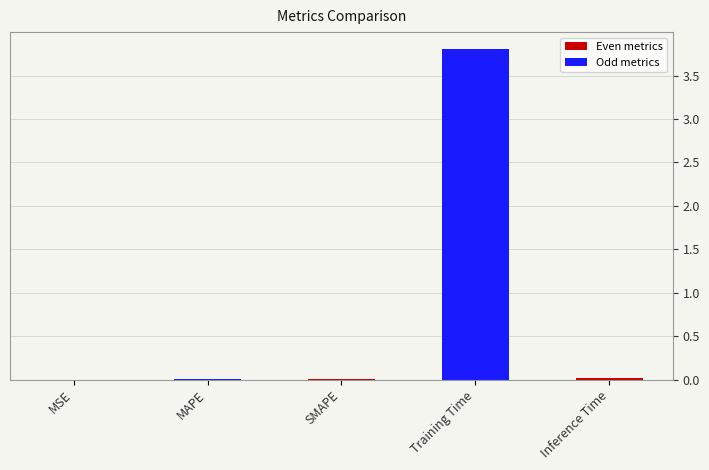

The chart shows a value of 0.0 at MSE. True or false?

True